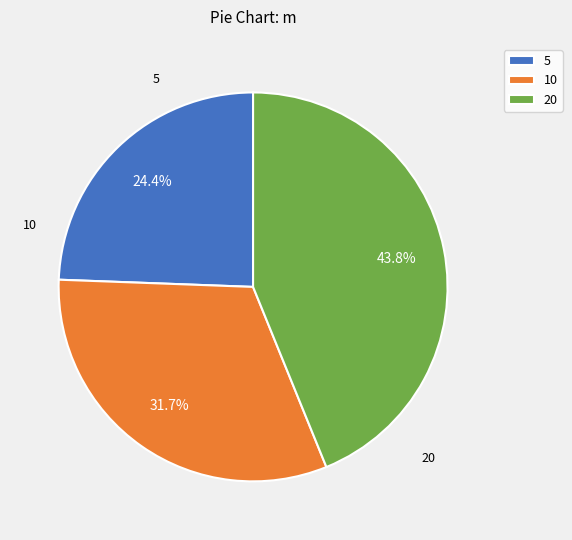

To the nearest percent, what is the difference between the largest and smallest slice percentages?

19%